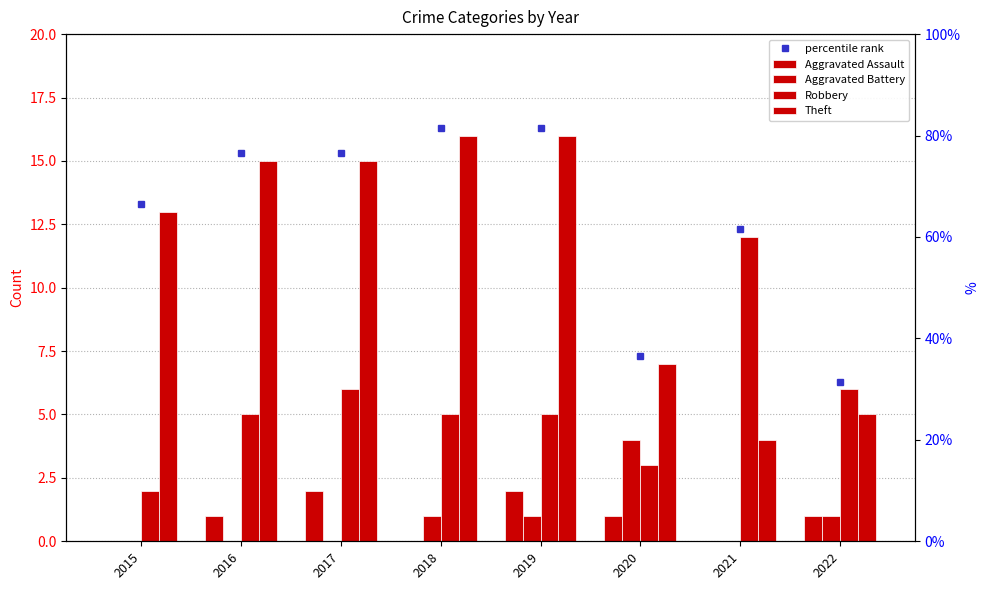

Which series has the largest total across all categories?

percentile rank